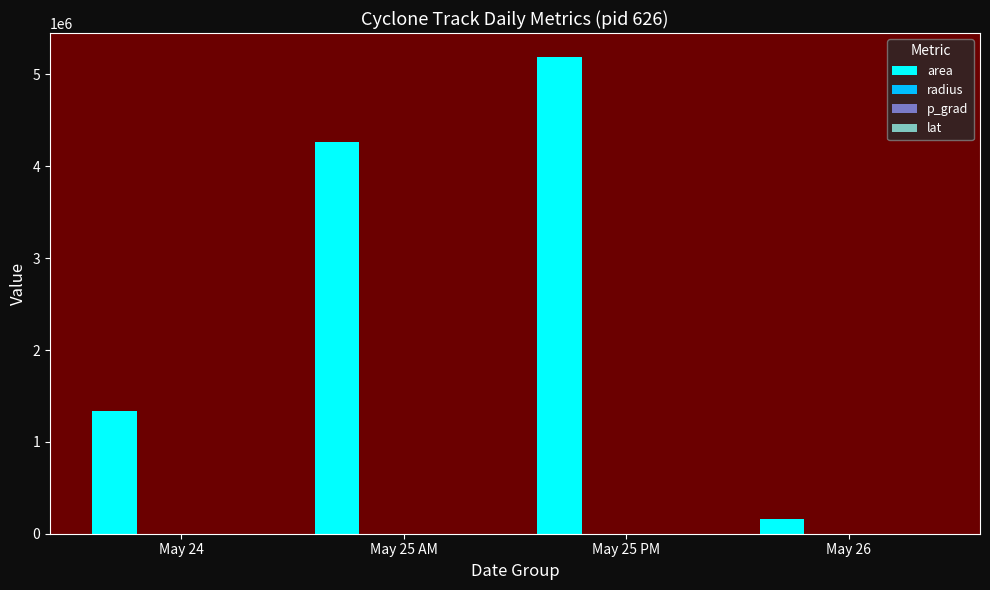

How many groups of bars are there?

4